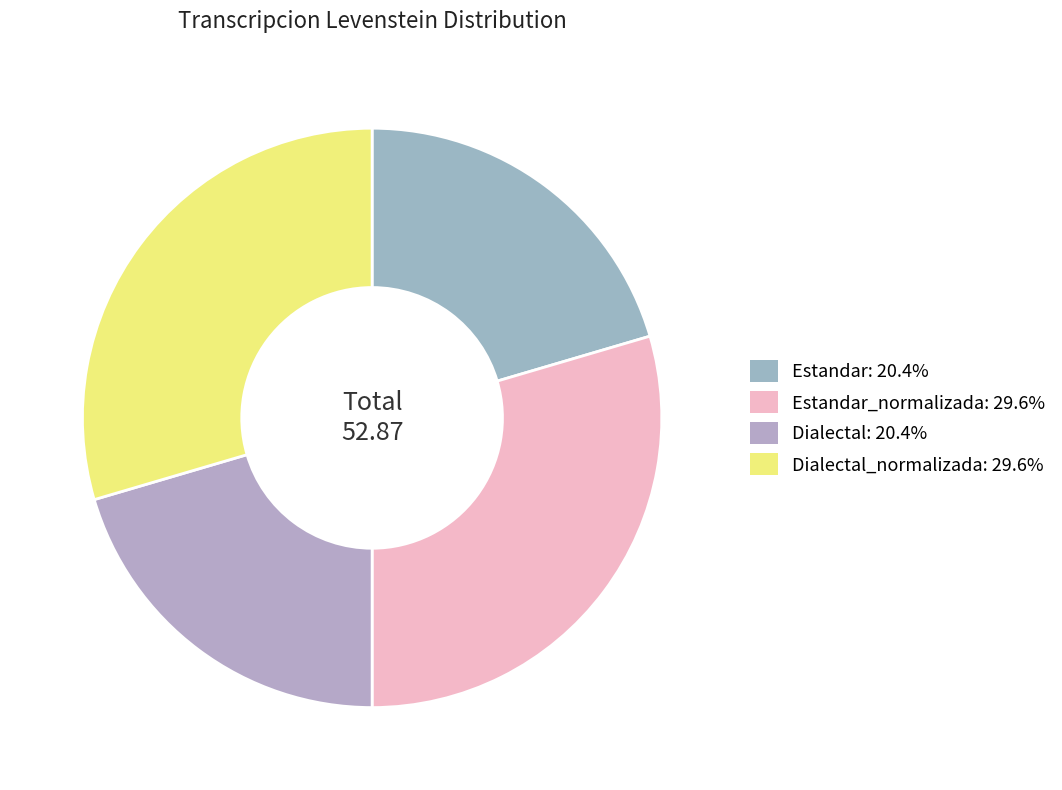

Does any single category account for the majority?

No